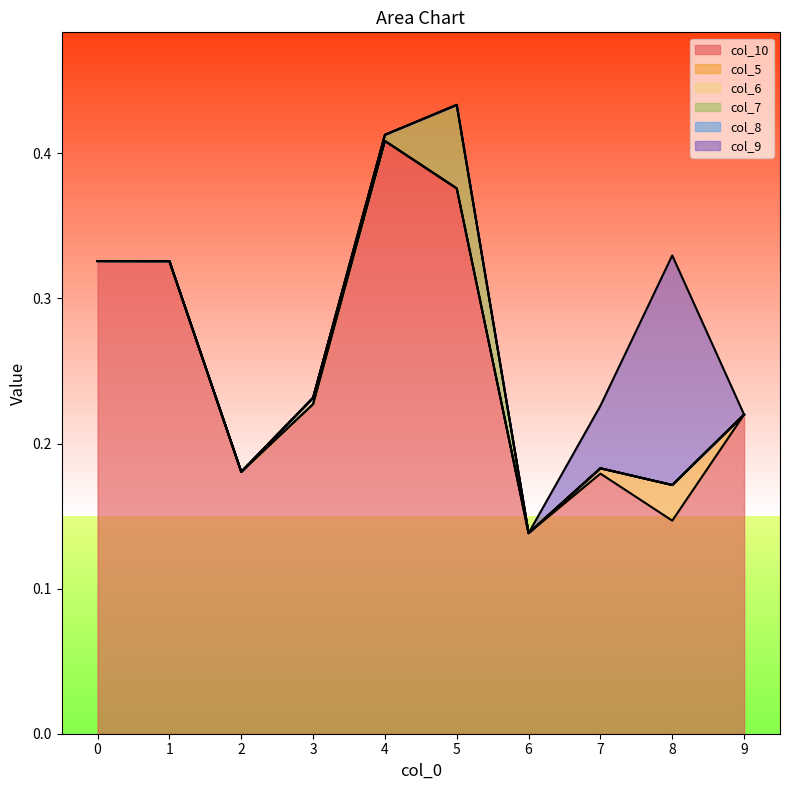

How many distinct data groups are displayed?

6